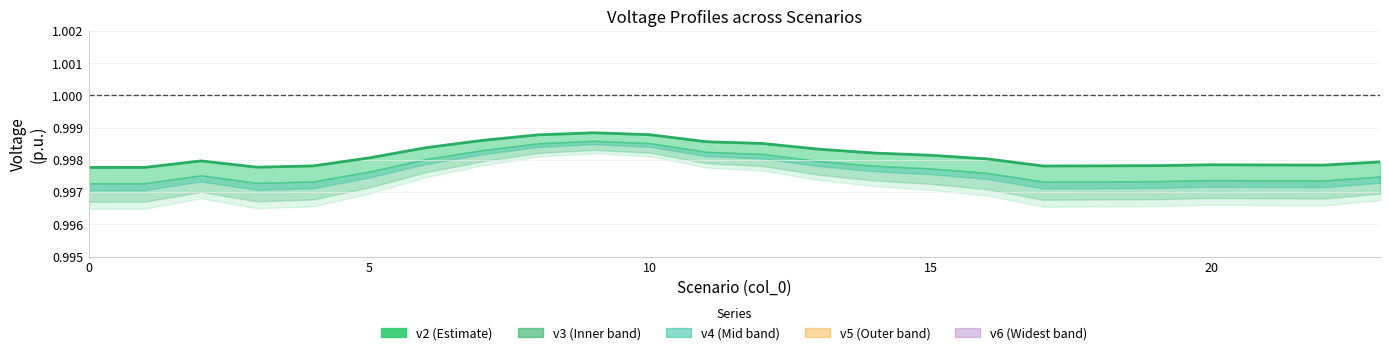

How many points are lower than both their immediate neighbors (excluding endpoints)?

3